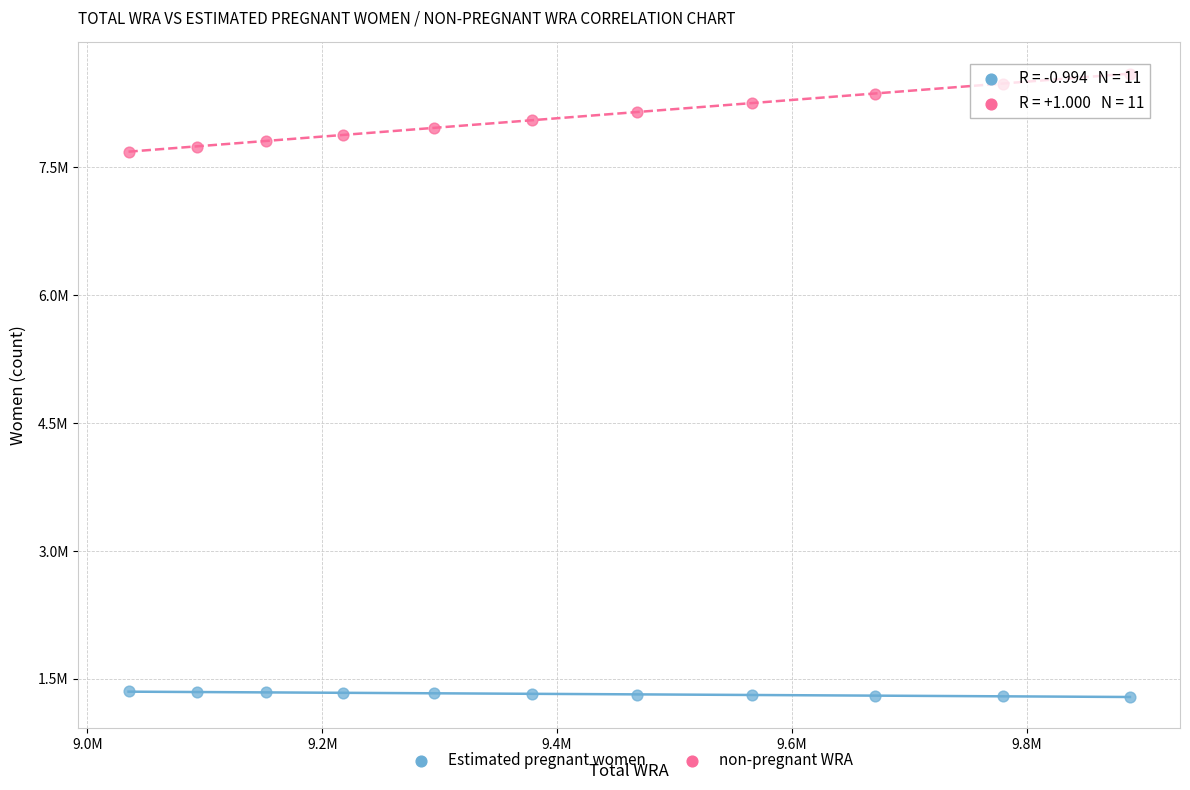

What are all the series names shown in the legend?

Estimated pregnant women, non-pregnant WRA